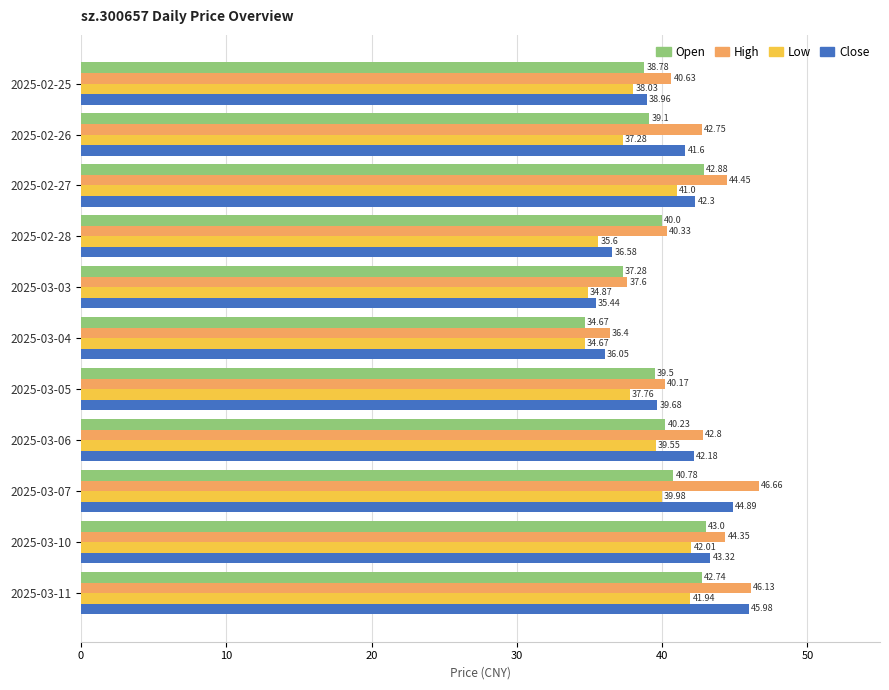

What is the spread (max minus min) of values at 2025-02-28?

4.7